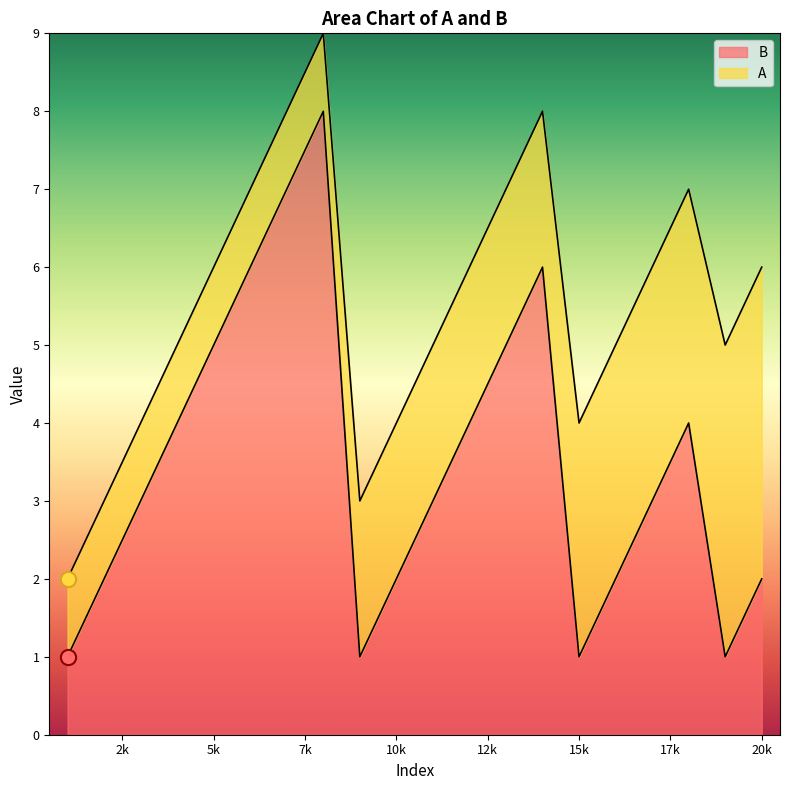

The value of B at 10k is 2. True or false?

True